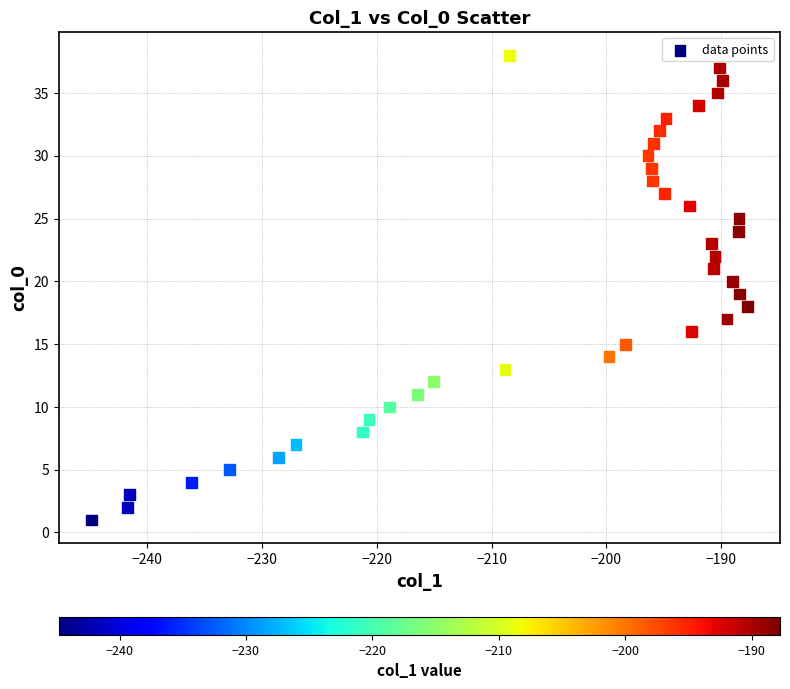

What is the range of Y values (max minus min)?

37